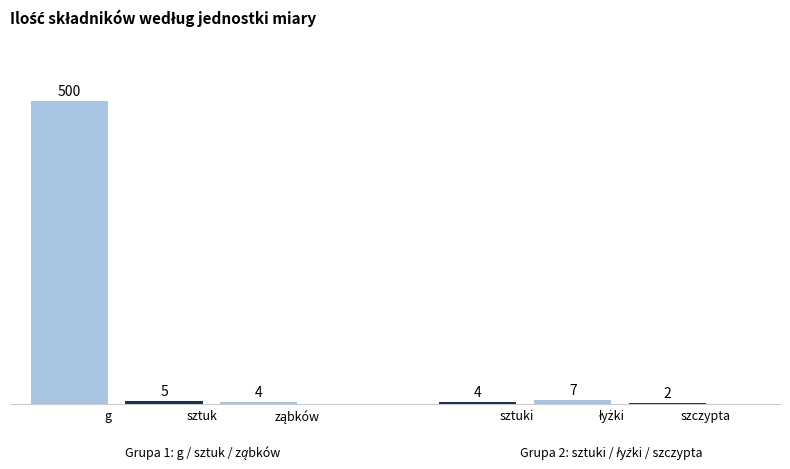

Read the łatwe value at czosnek.

4